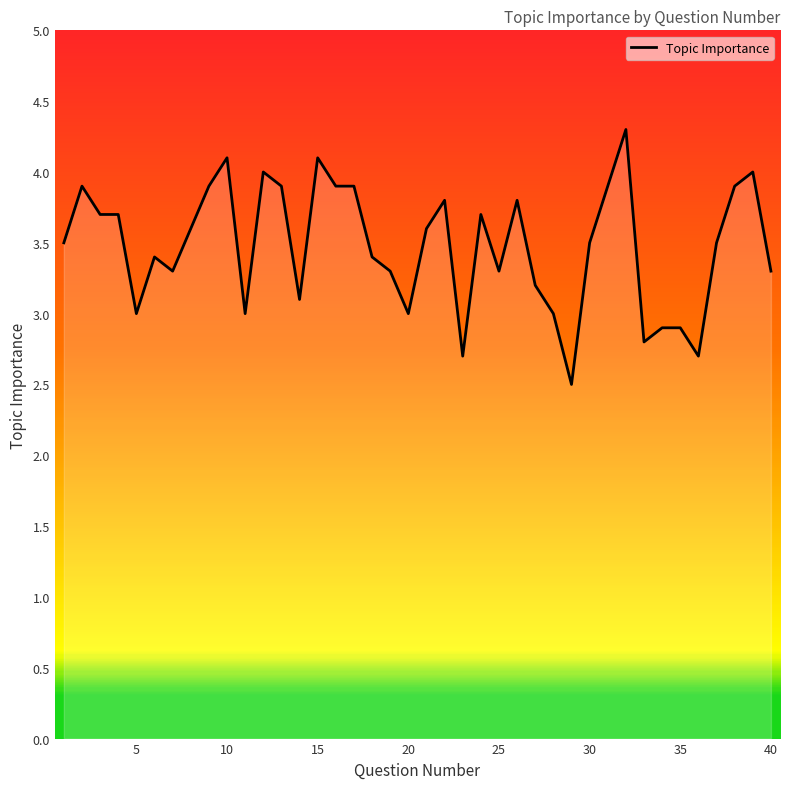

What is the value of the 33rd point from the left?

2.8